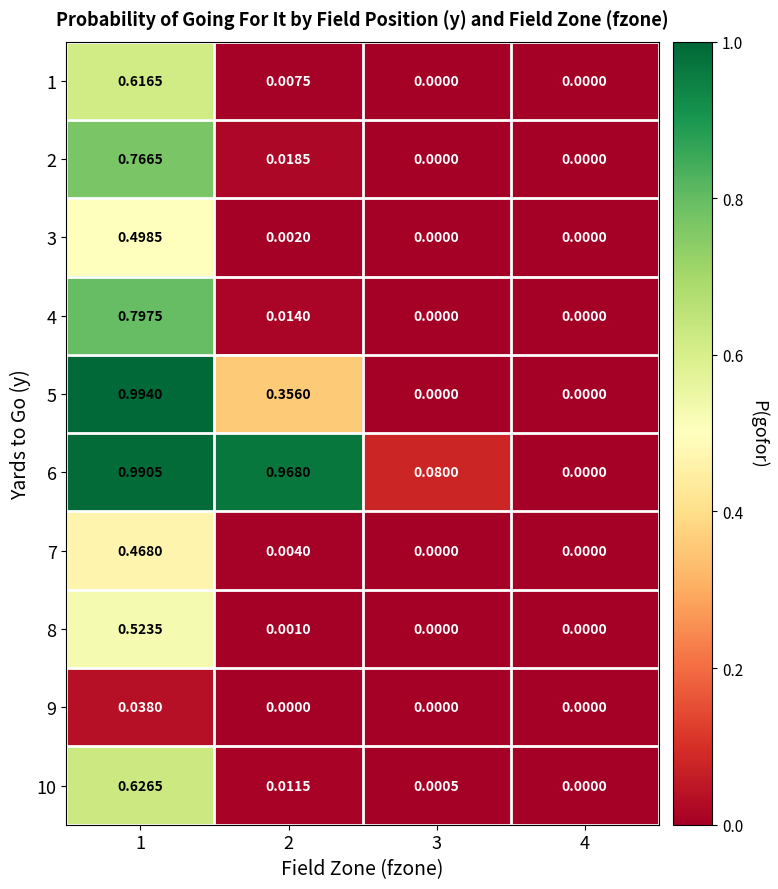

How many data points does each series have?

4